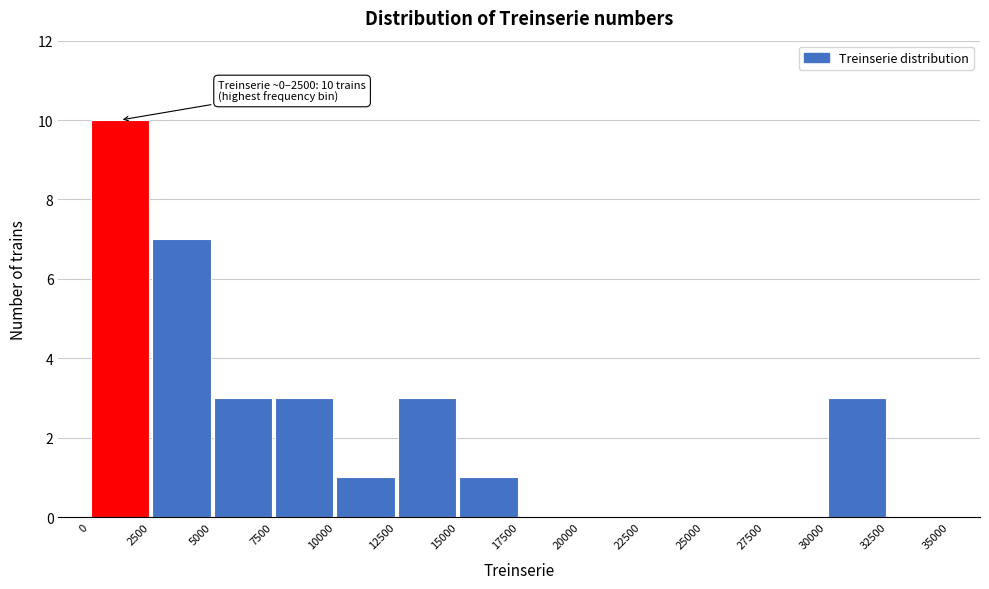

Over which range of the x-axis is the bar tallest?

0 to 2500